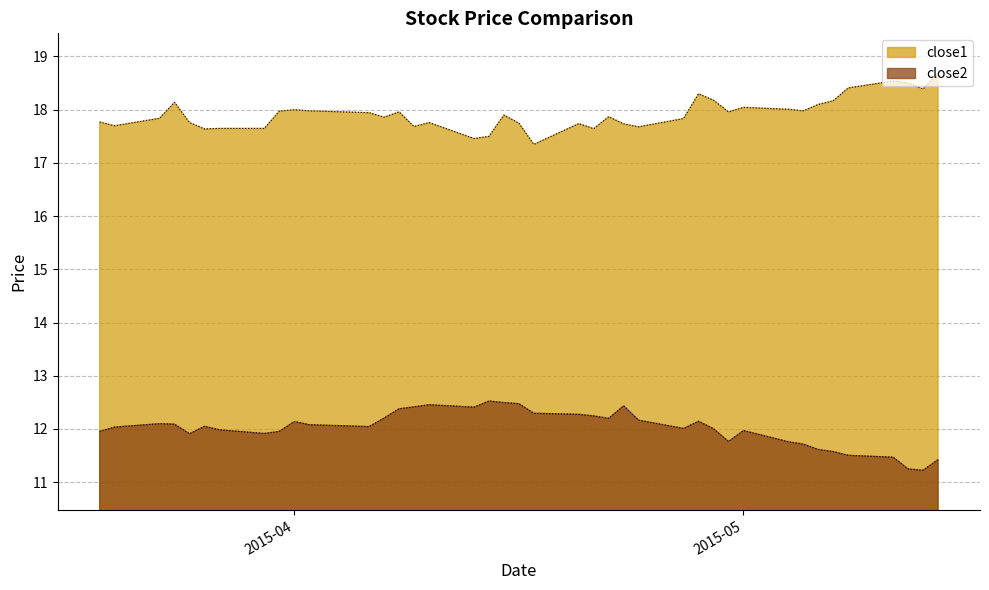

What is the smallest value displayed?

11.2